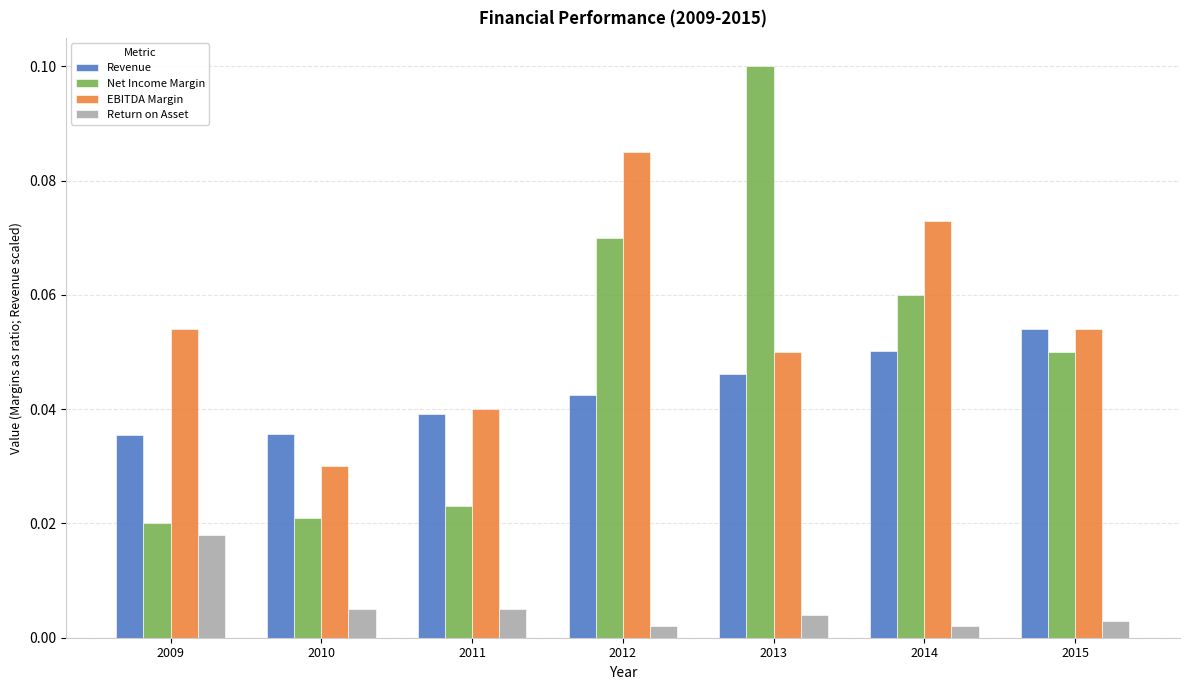

The value of Revenue at 2013 is 0.1. True or false?

False